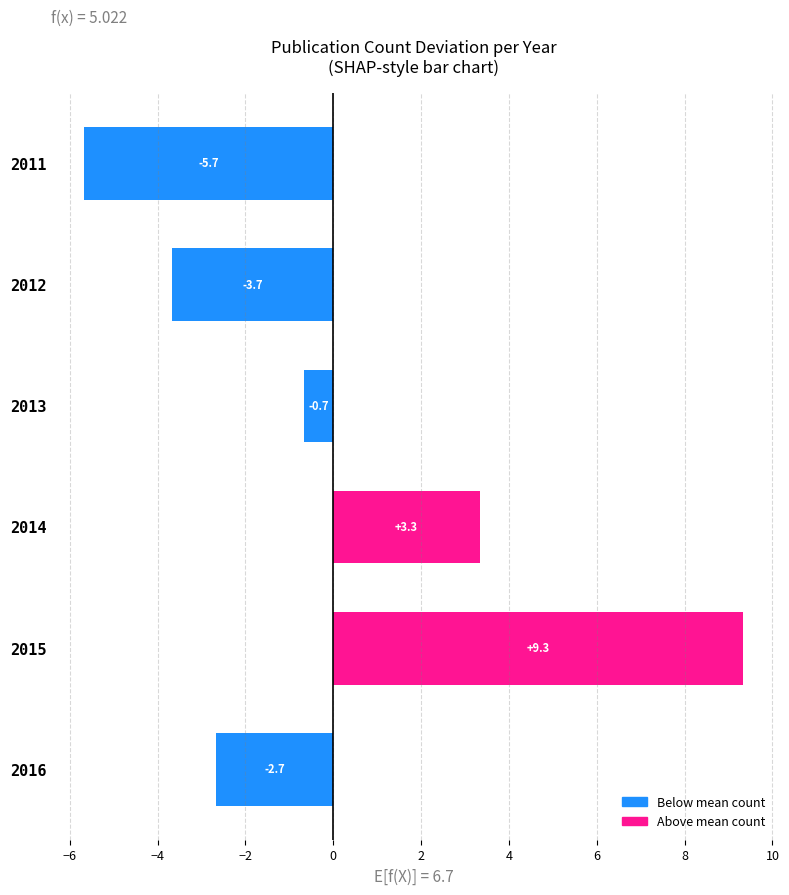

Where is the data nearest to the value 1?

2013